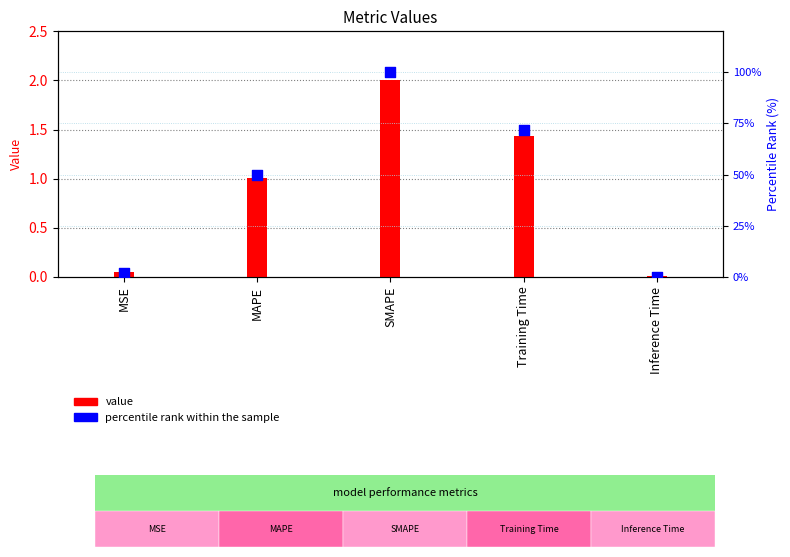

Which series contains the highest Y value?

percentile rank within the sample